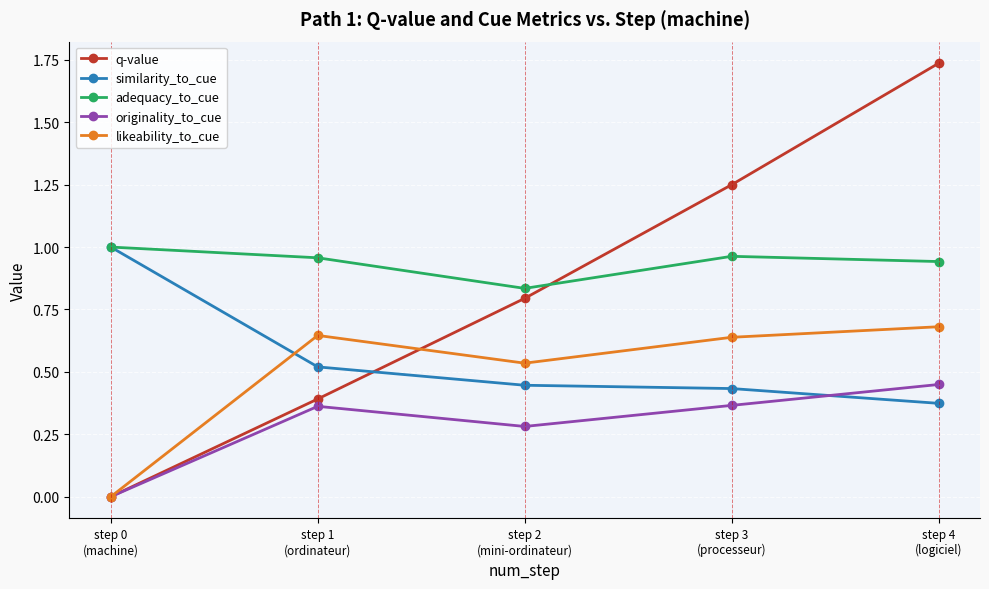

At how many categories does at least one series exceed 0?

5